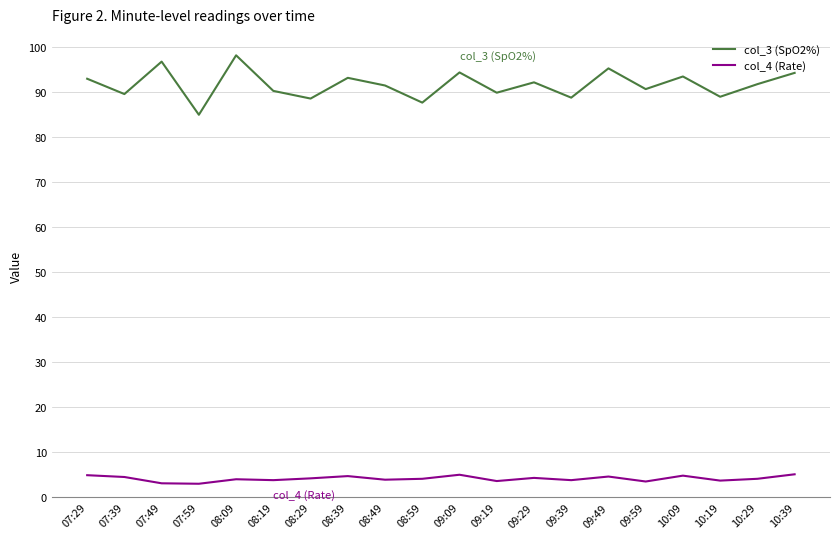

Is it true that col_4 (Rate) equals 1.5 at 10:09?

False